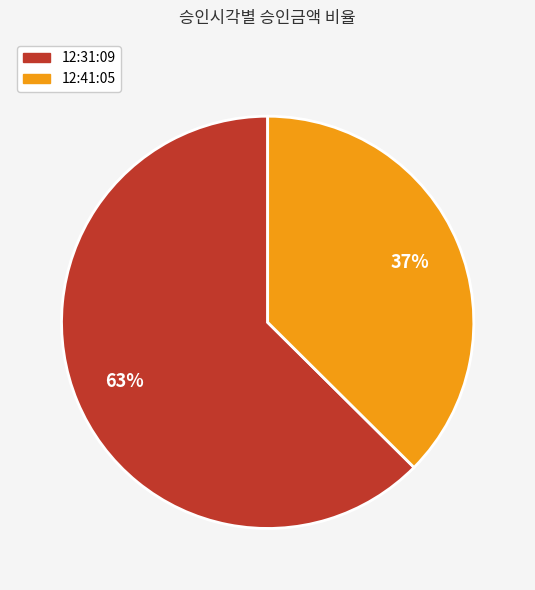

To the nearest percent, what percentage of the pie is 12:31:09?

63%